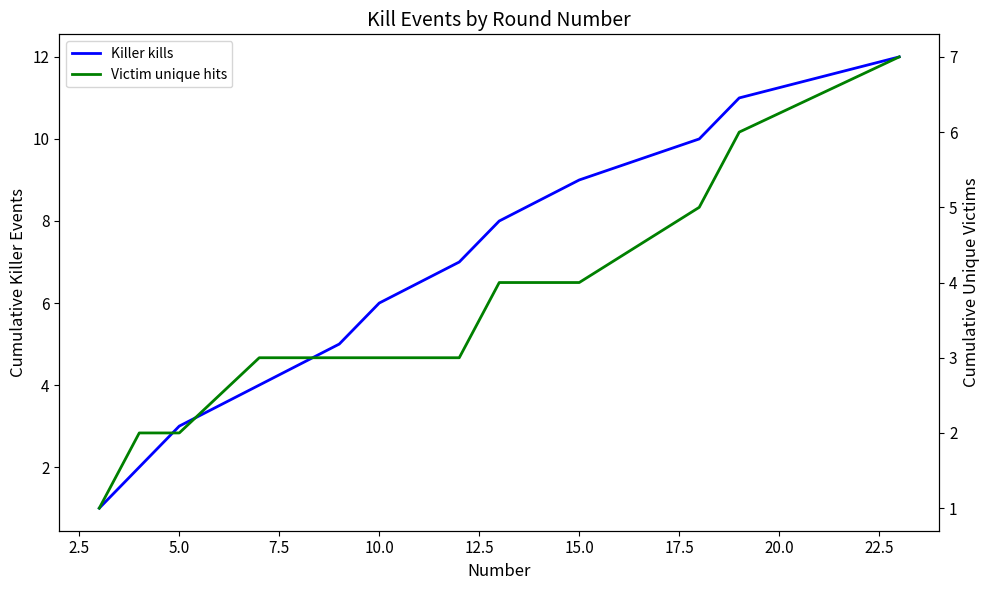

What is the greatest value displayed?

12